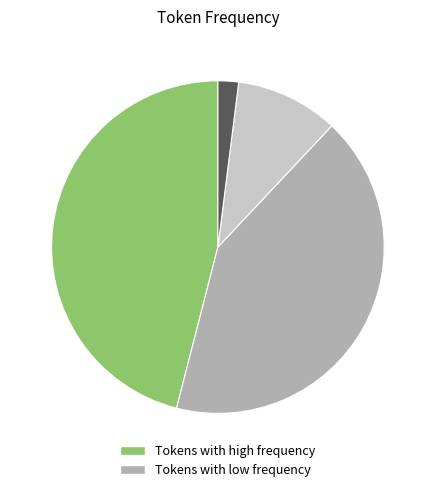

Is there any slice that represents more than half of the pie?

No